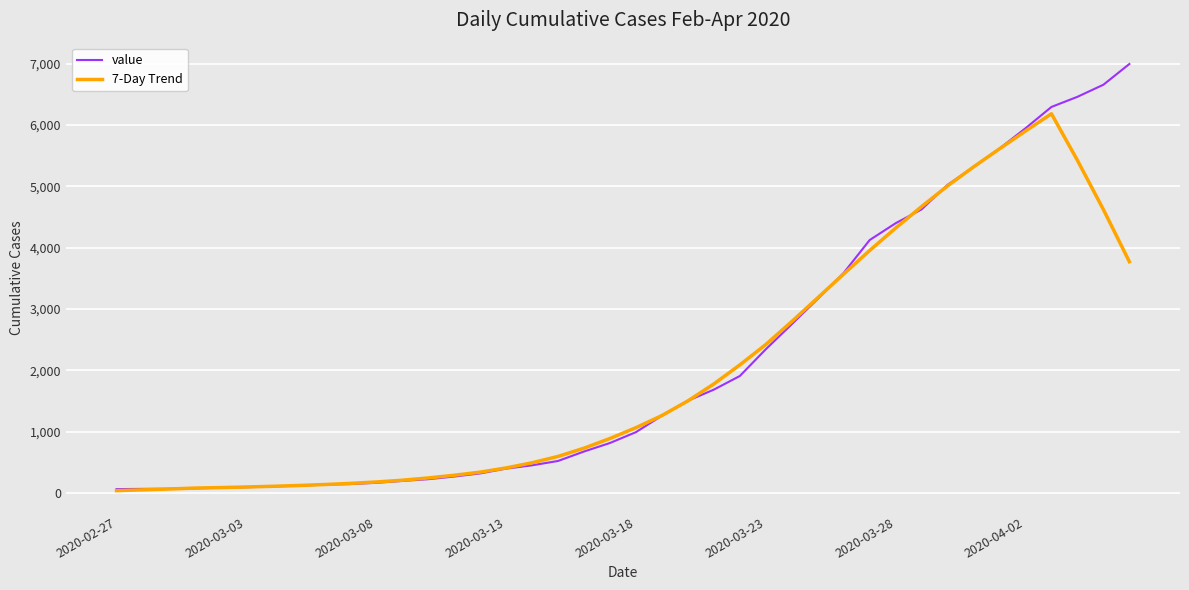

Which series has the widest spread of values?

value